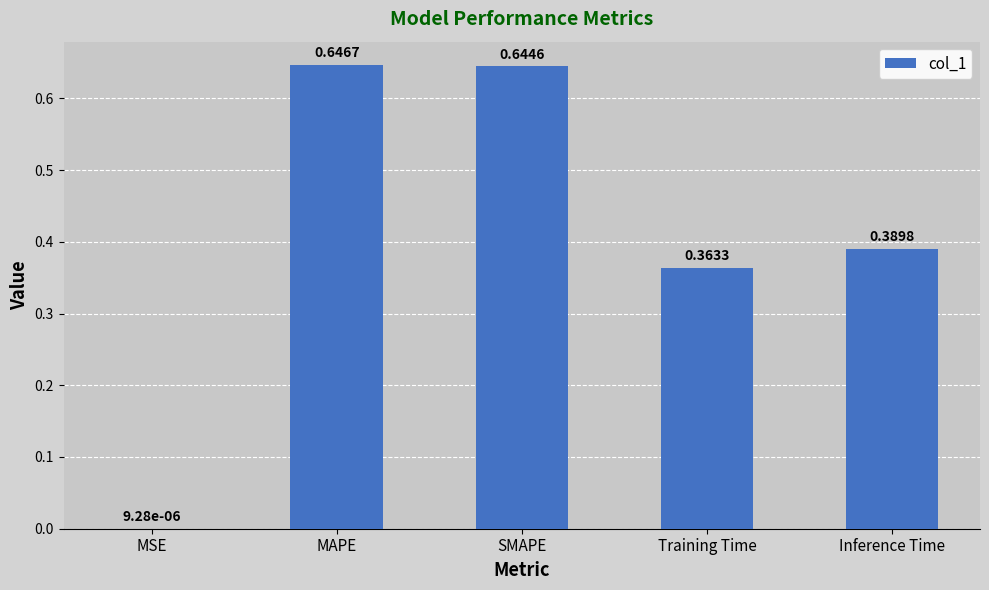

At which category does the chart reach its peak across all series?

MAPE